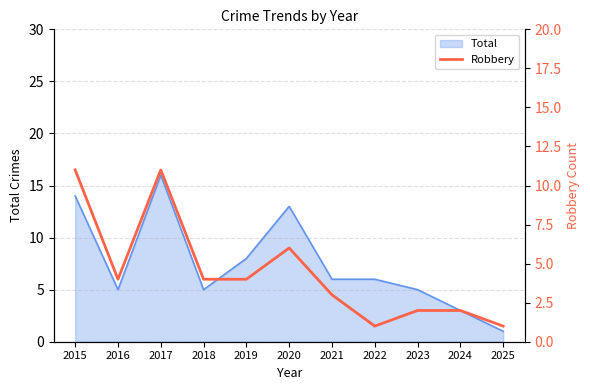

How many points are lower than both their immediate neighbors (excluding endpoints)?

2